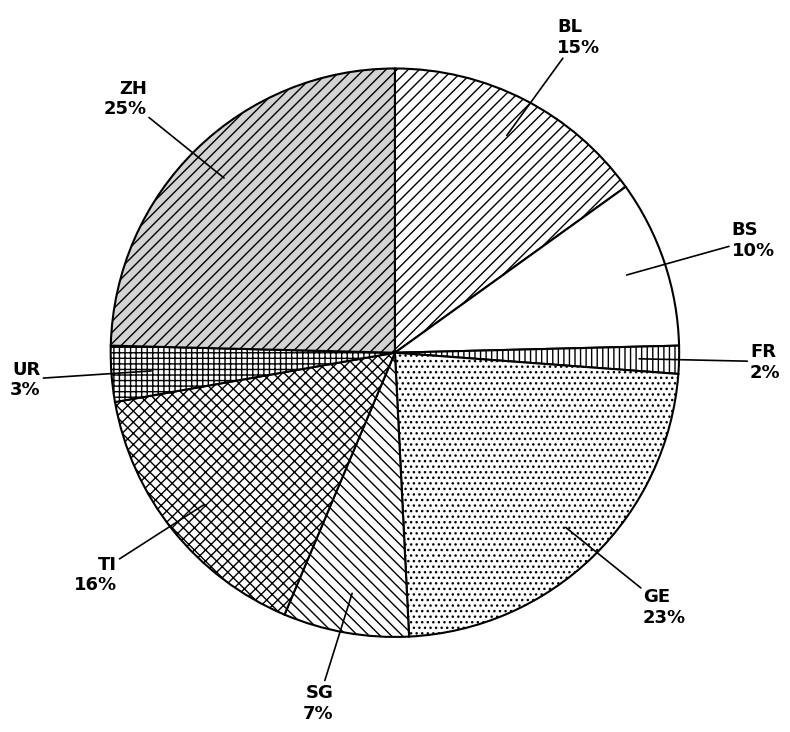

To the nearest percent, what is the average slice percentage?

12%